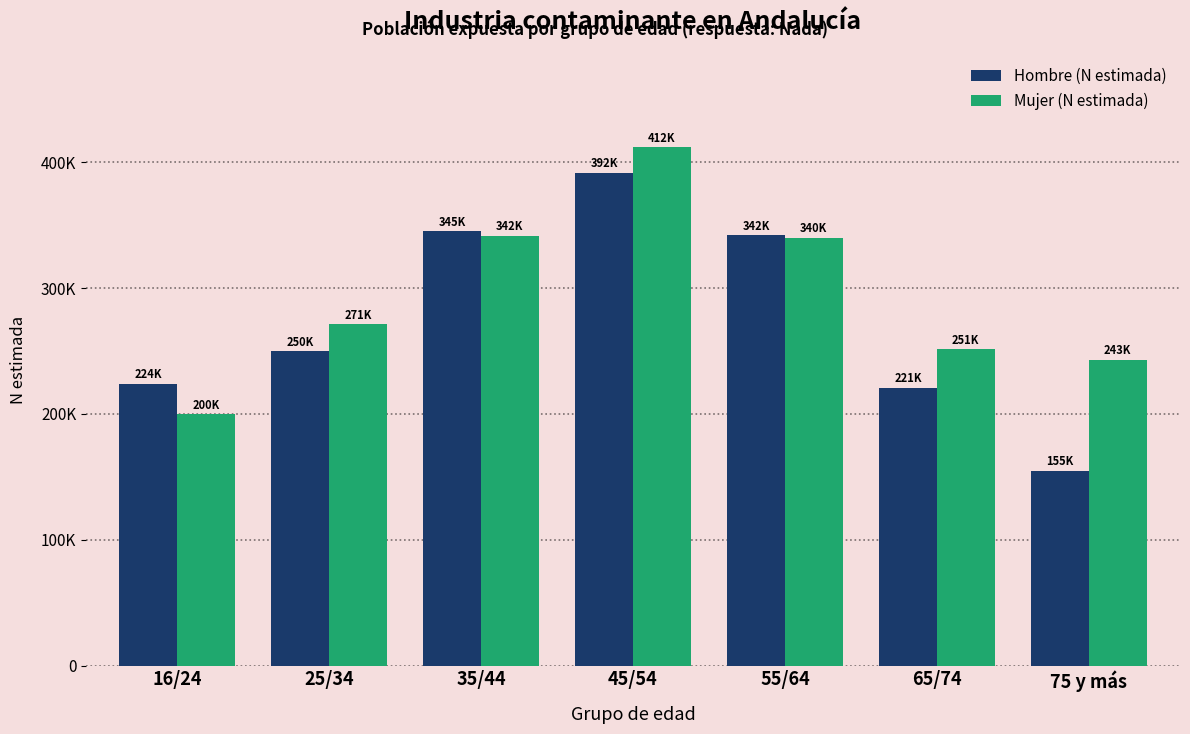

What are all the series names shown in the legend?

Hombre (N estimada), Mujer (N estimada)